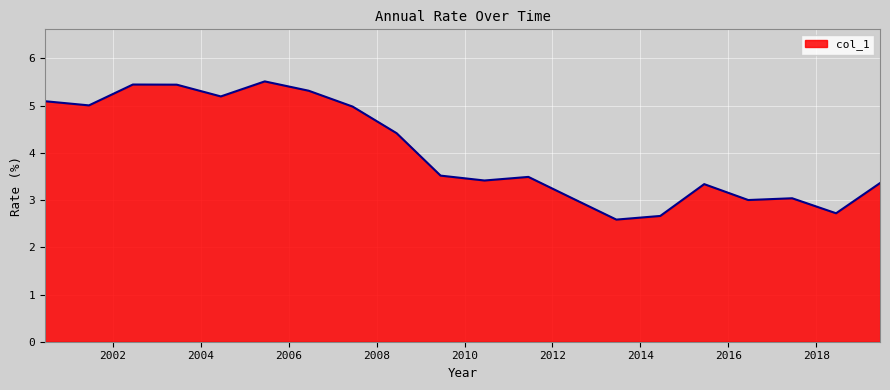

Does the chart display data point markers on the line(s)?

No